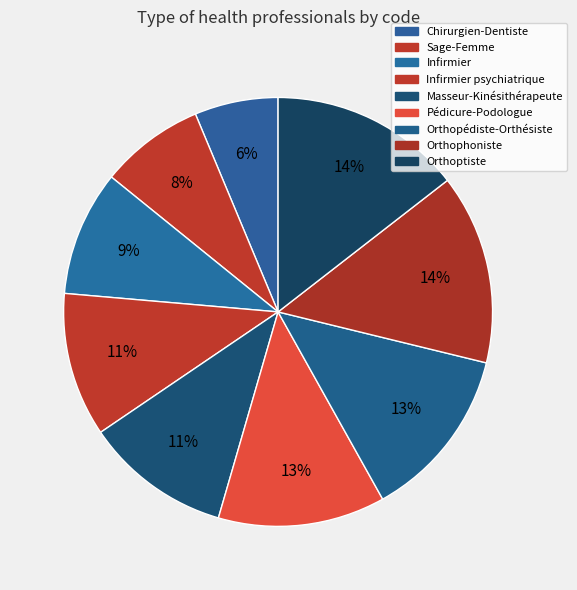

To the nearest percent, what portion does Infirmier represent?

9%